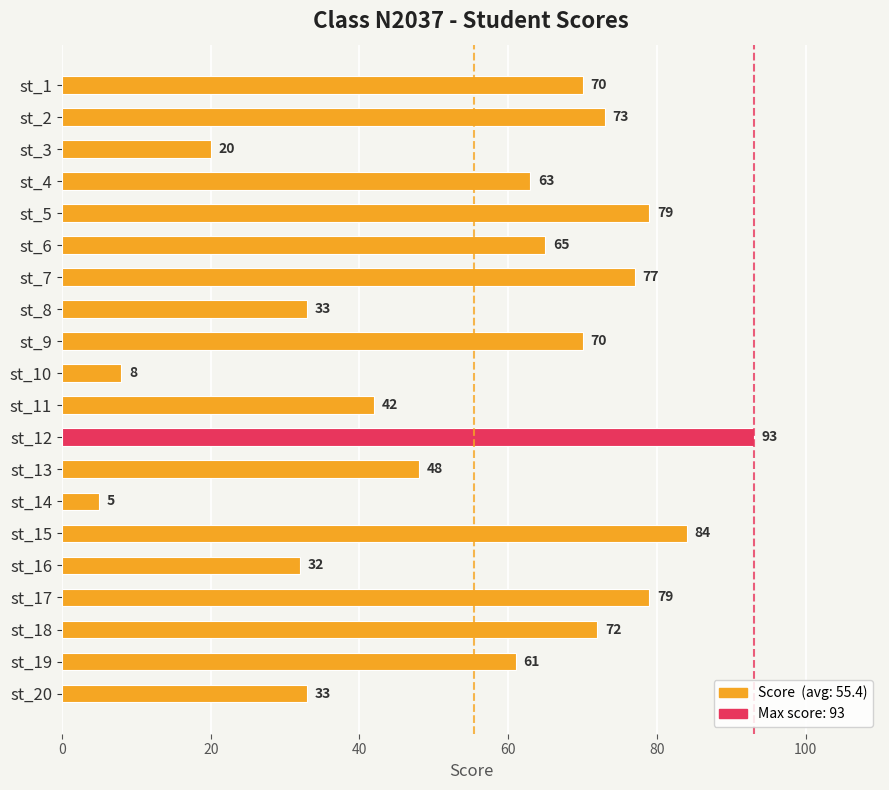

What is the value of the 9th bar from the left?

70